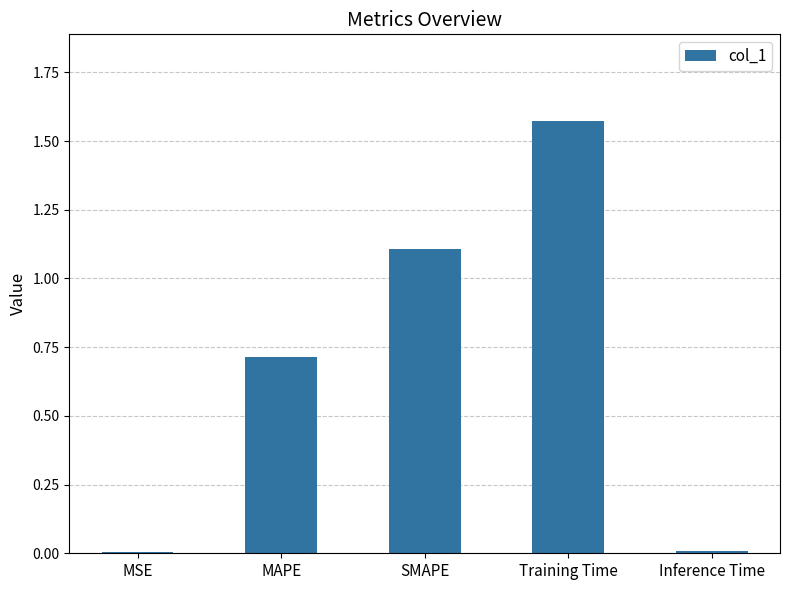

What is the approximate value at MAPE?

0.7